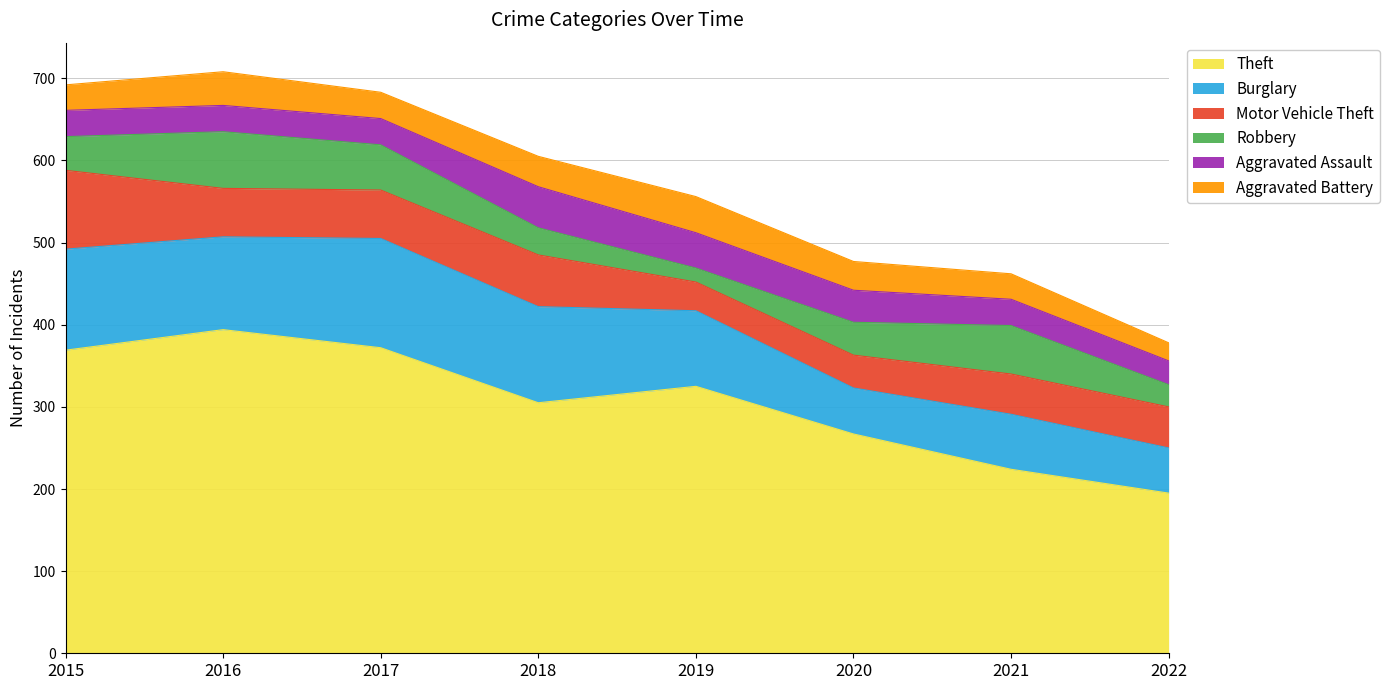

Read the Burglary value at 2017.

133